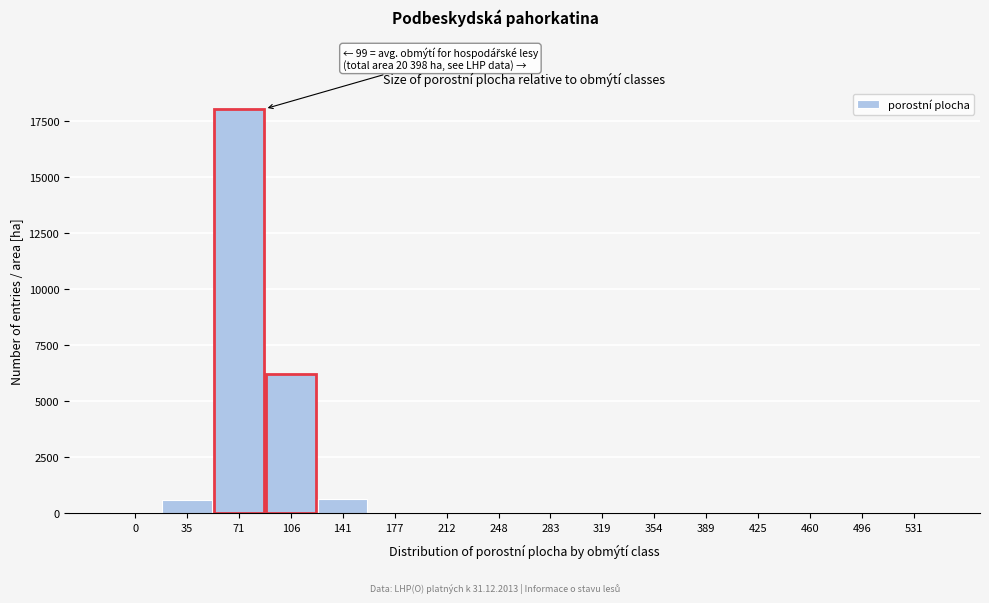

What is the maximum value shown in the chart?

18046.8